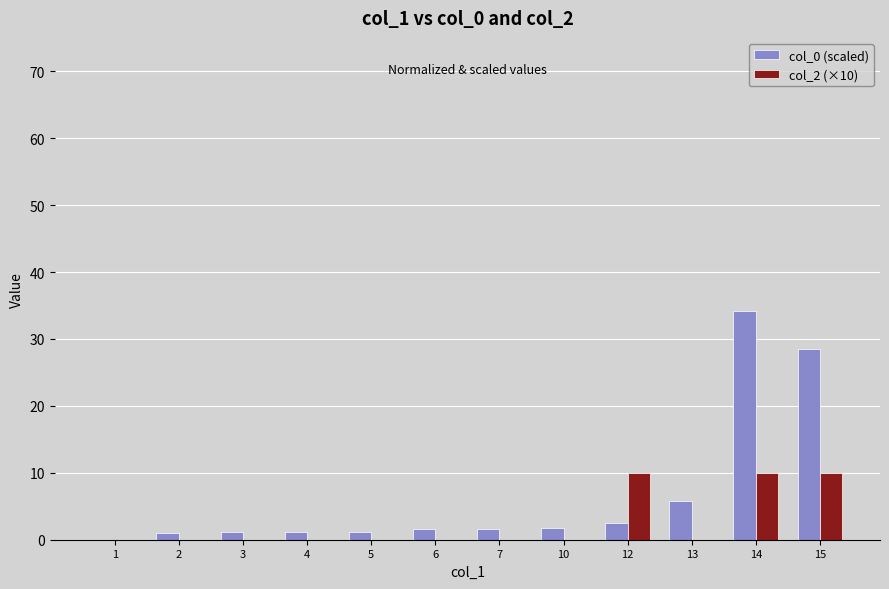

The col_0 (scaled) series shows 1.1 at 3. True or false?

True